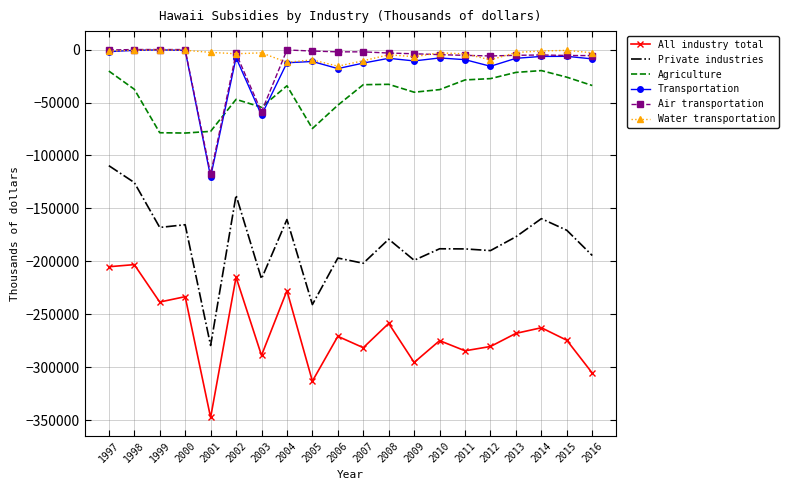

Which series has the largest range (max minus min)?

Private industries